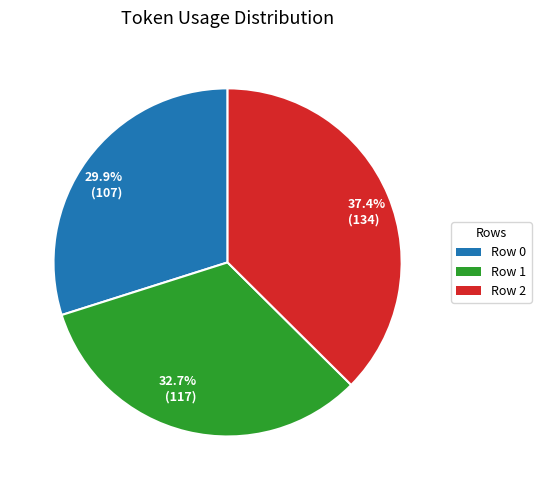

Approximately how many times larger is the value at 32.7% (117) compared to 29.9% (107)?

1.1